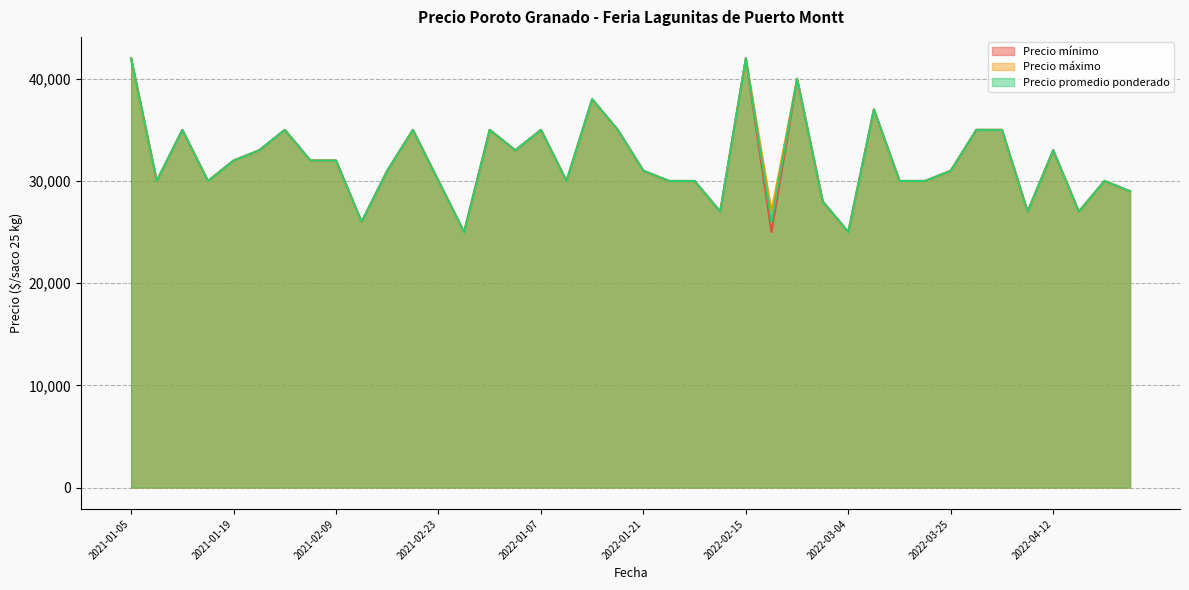

What is the value of the Precio promedio ponderado point at the 15th from the left?

35000